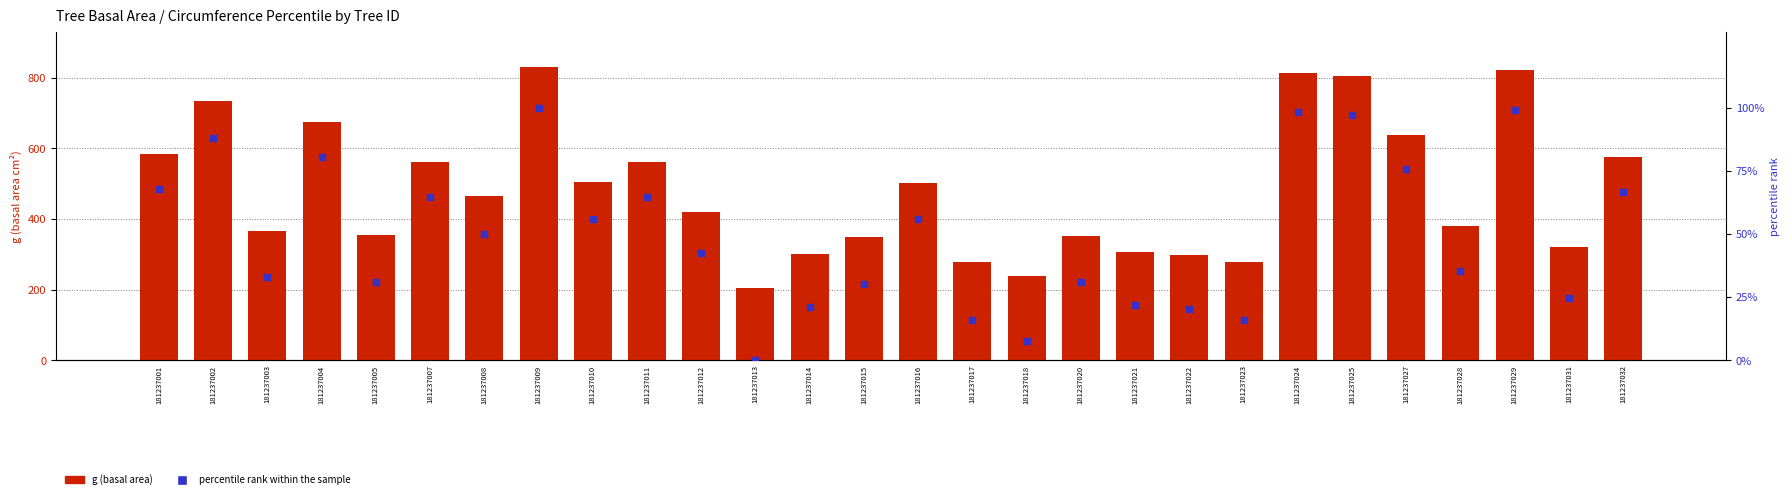

What is the total value across all series at 181237023?

293.0